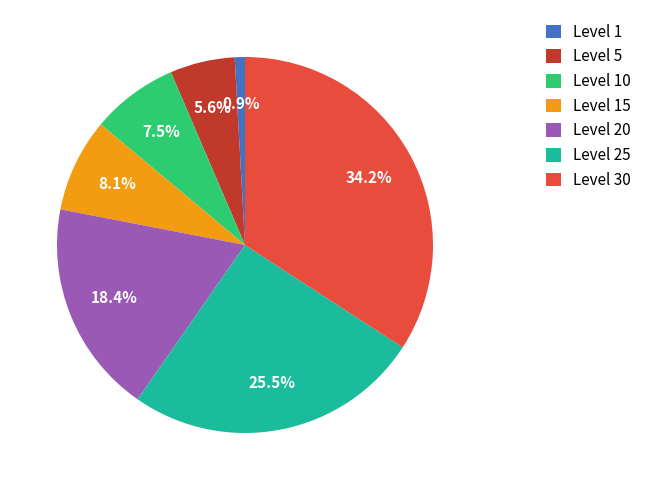

Is there any slice that represents more than half of the pie?

No